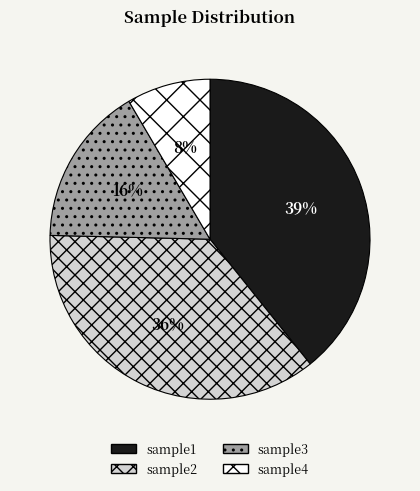

To the nearest percent, what portion does sample3 represent?

16%